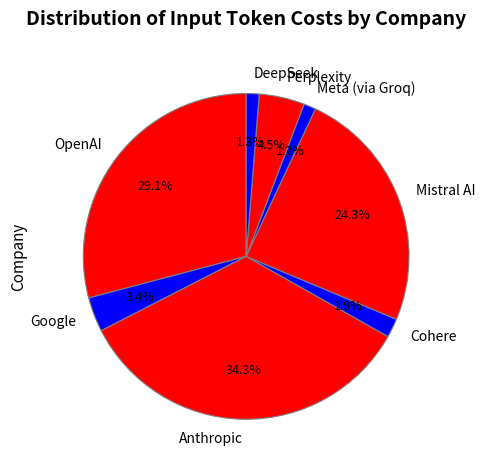

What is the largest slice in the pie chart?

Anthropic